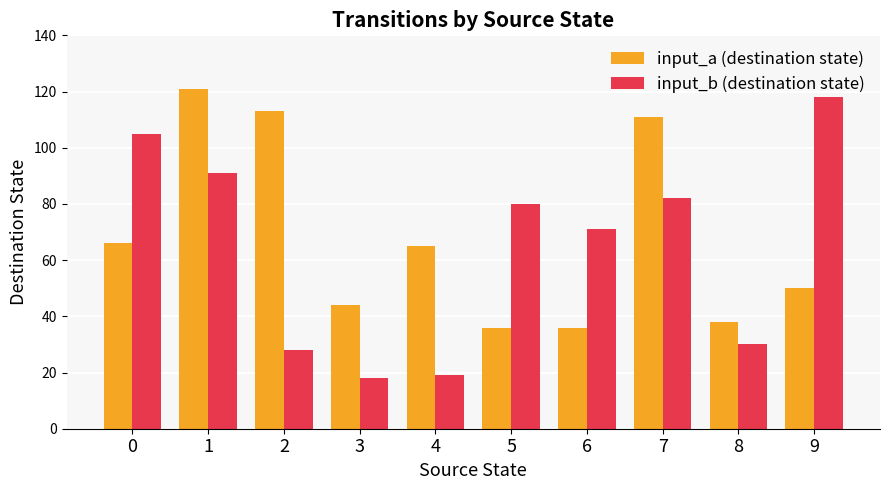

Between 0 and 4, which series saw the biggest shift?

input_b (destination state)